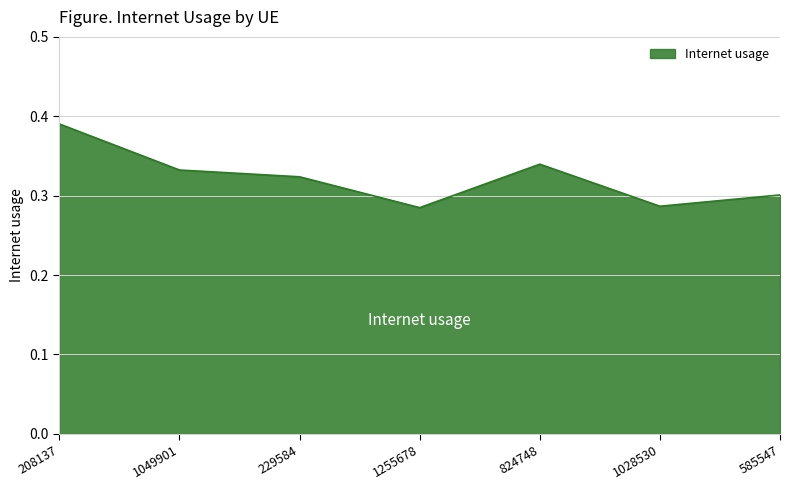

How many values are between 0 and 1?

7